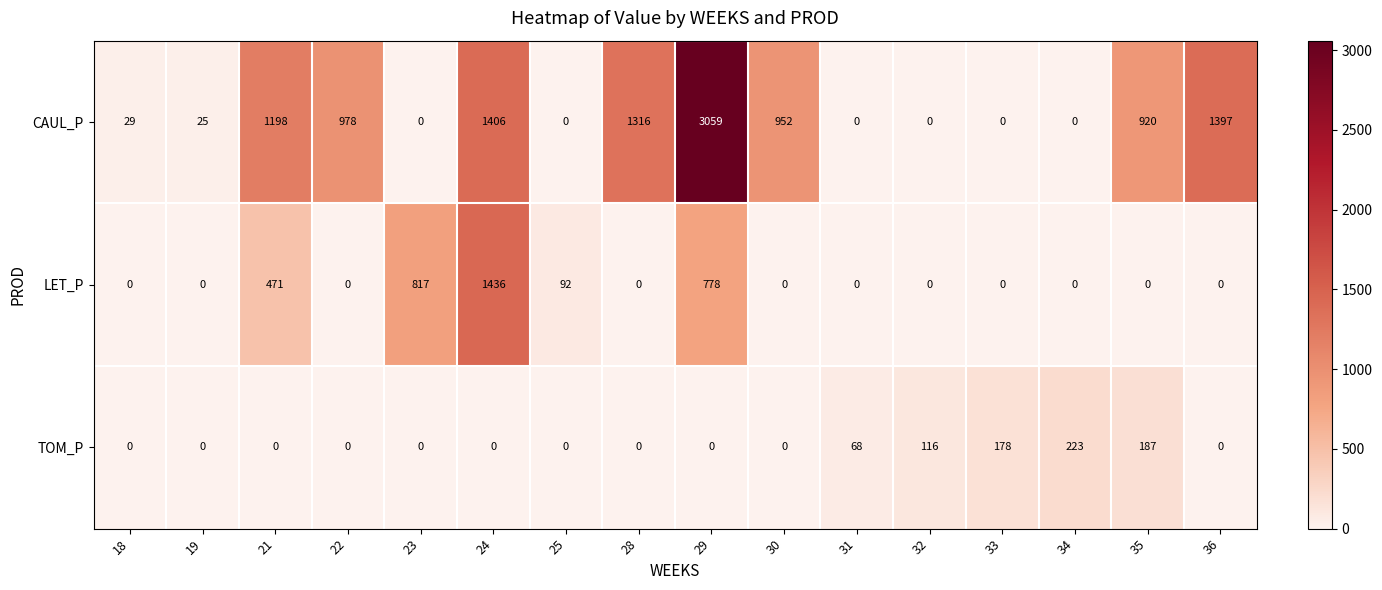

At which label is LET_P closest to 718?

29